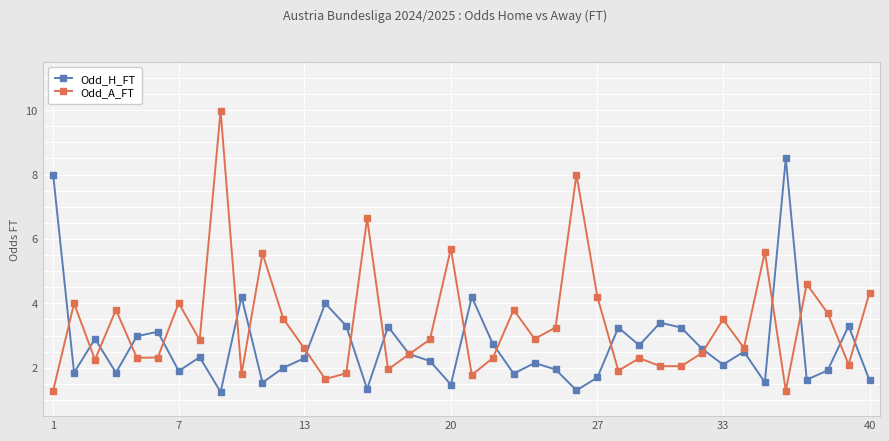

Which series has the widest spread of values?

Odd_A_FT